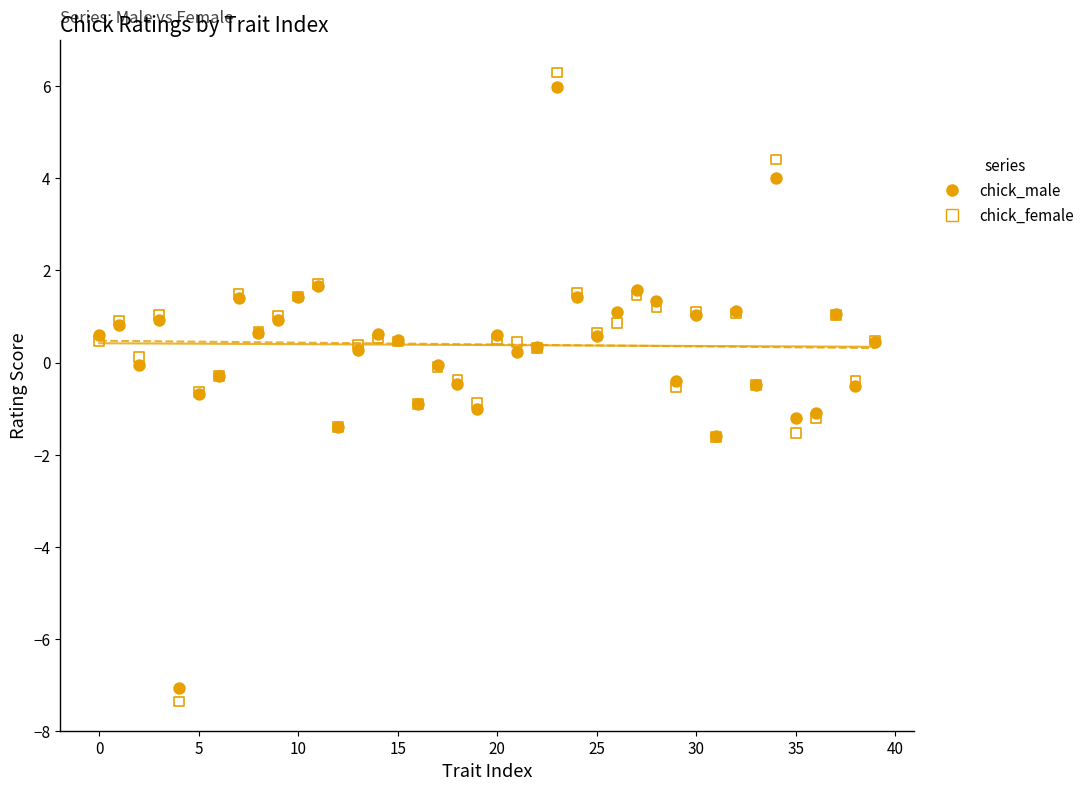

What are all the series names shown in the legend?

chick_male, chick_female